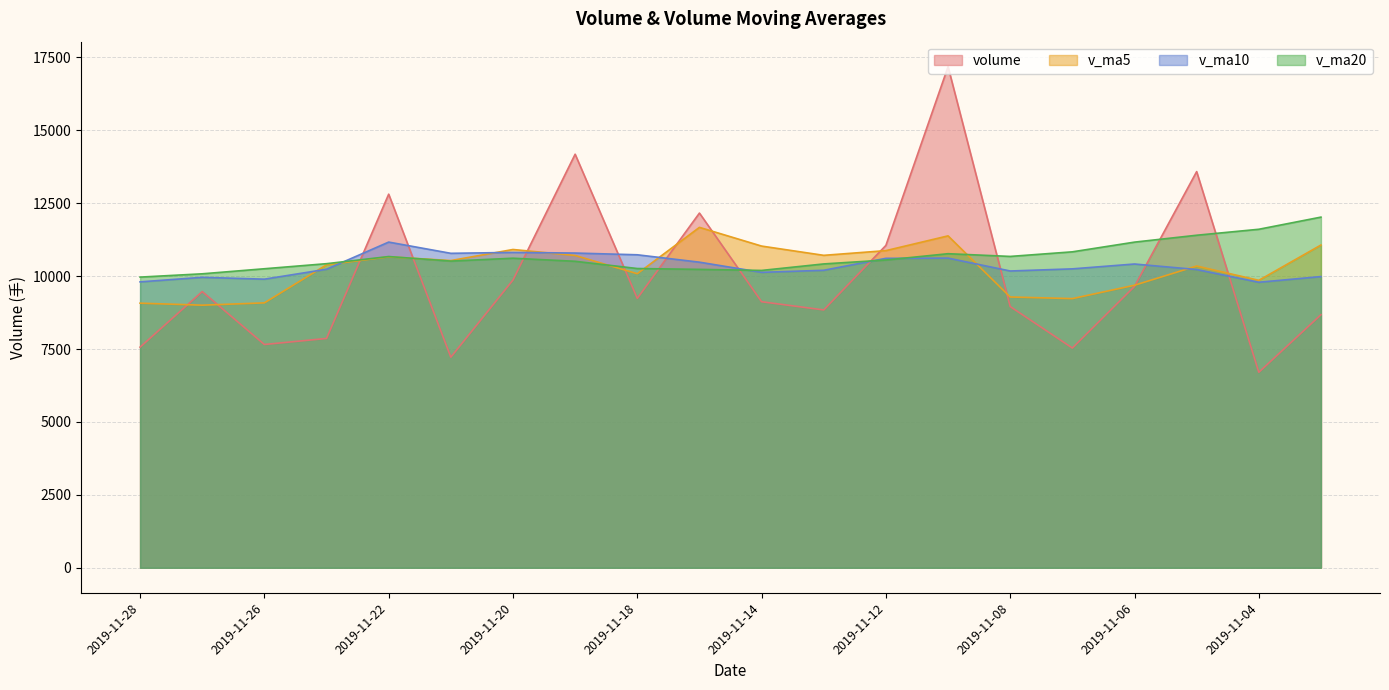

How many data points in v_ma10 are above 10251?

10